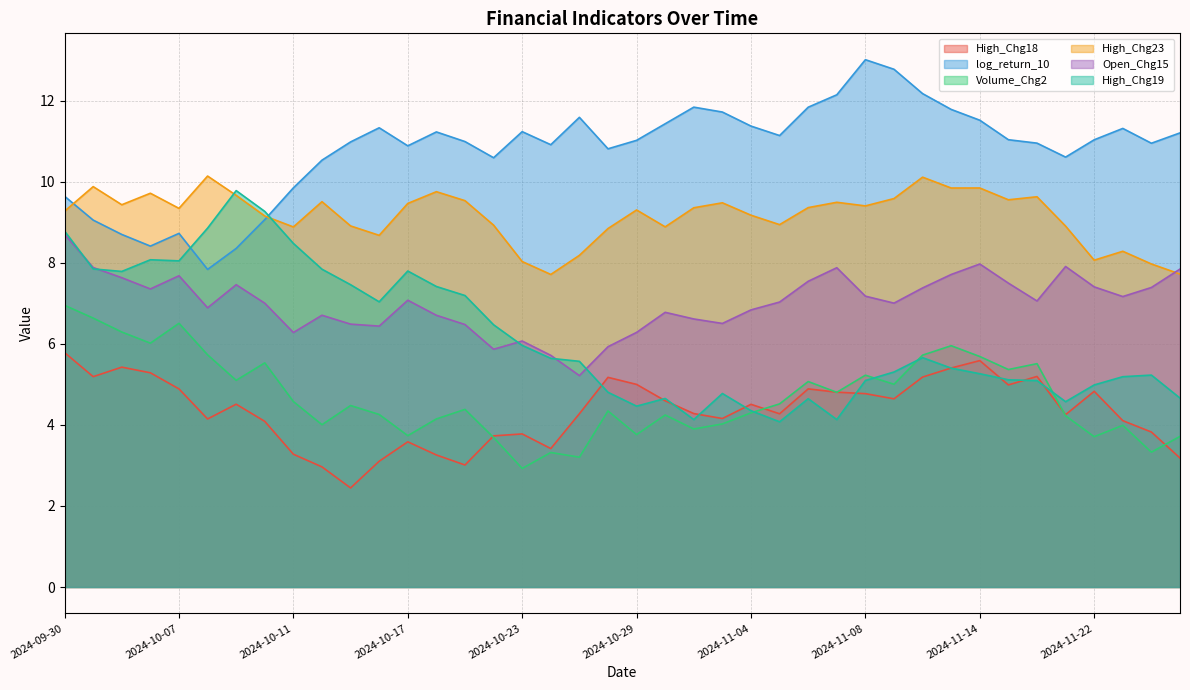

How many distinct data groups are displayed?

6